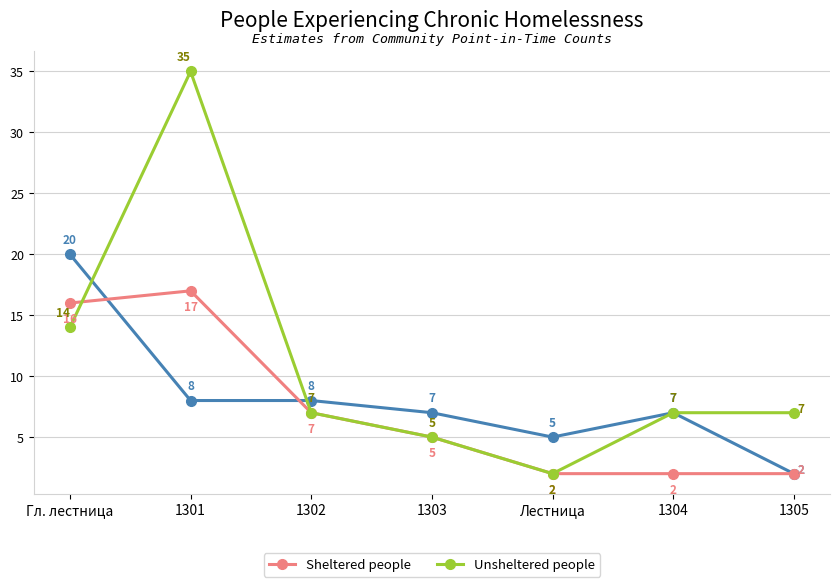

What is the maximum value shown in the chart?

35